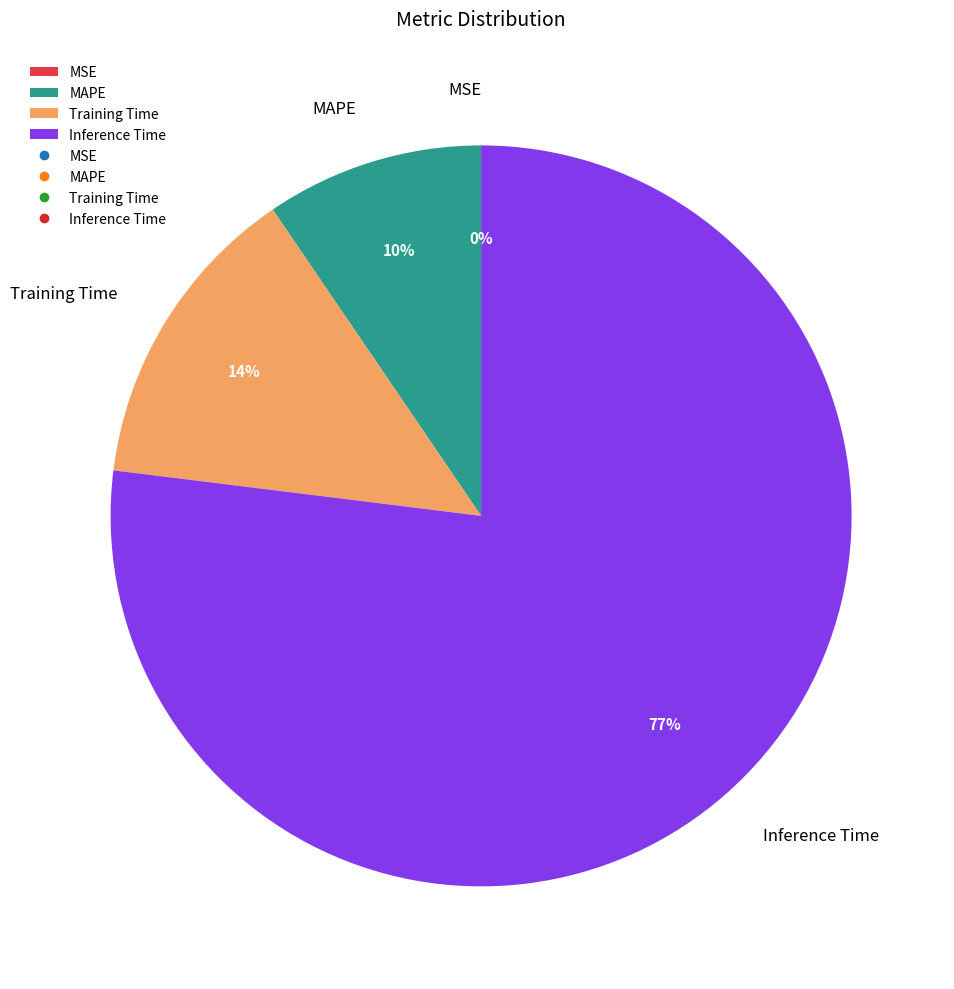

To the nearest percent, what portion does Training Time represent?

14%